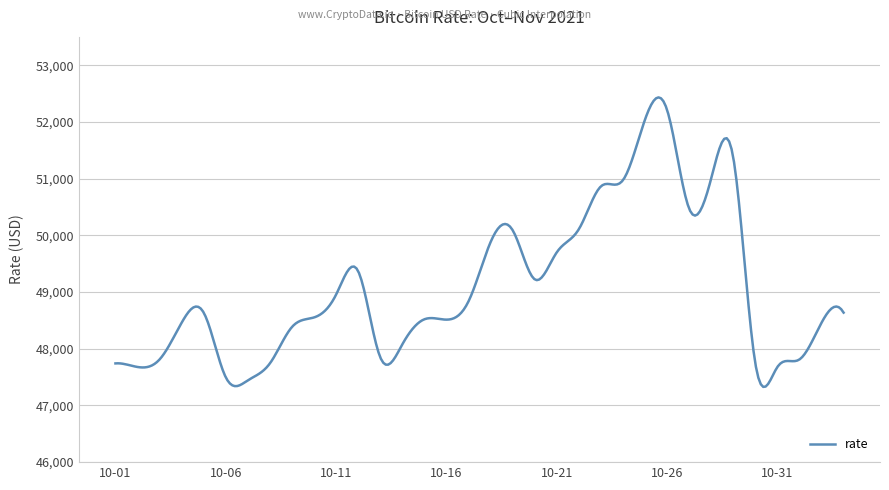

What is the smallest value displayed?

47327.2